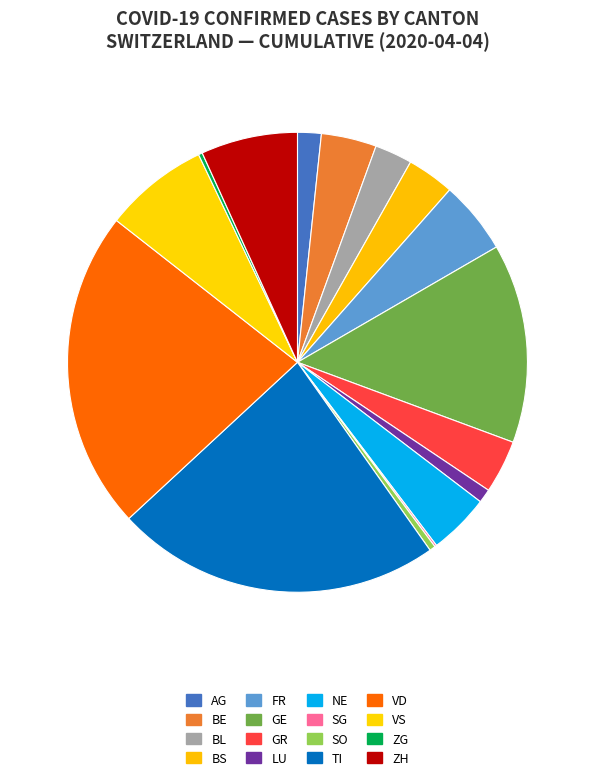

Is there any slice that represents more than half of the pie?

No